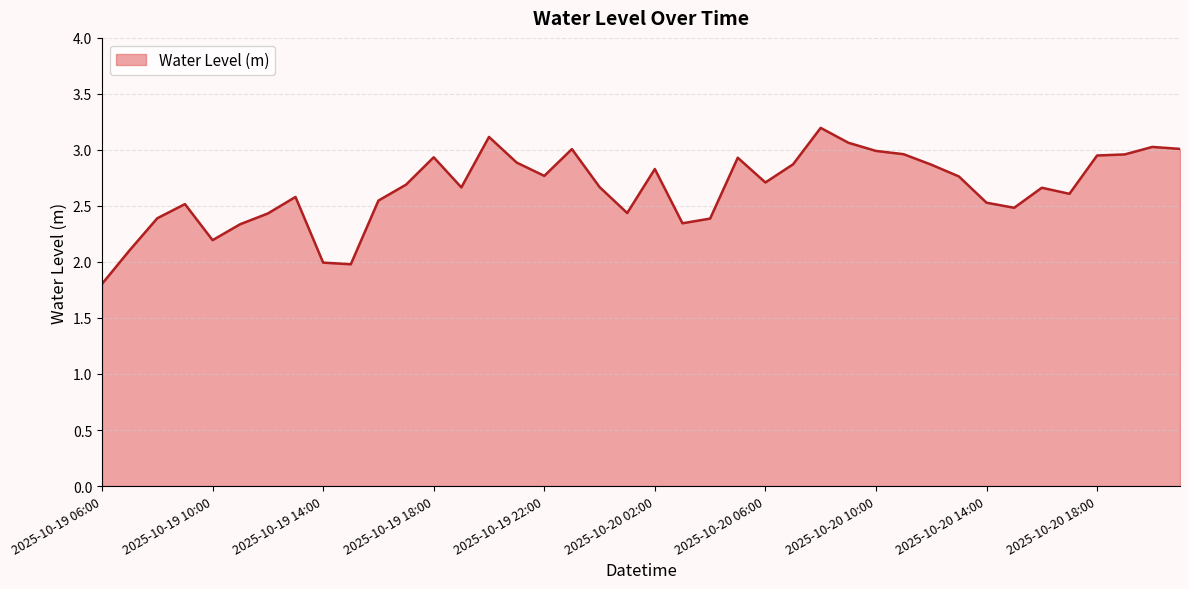

What is the minimum value shown in the chart?

1.8